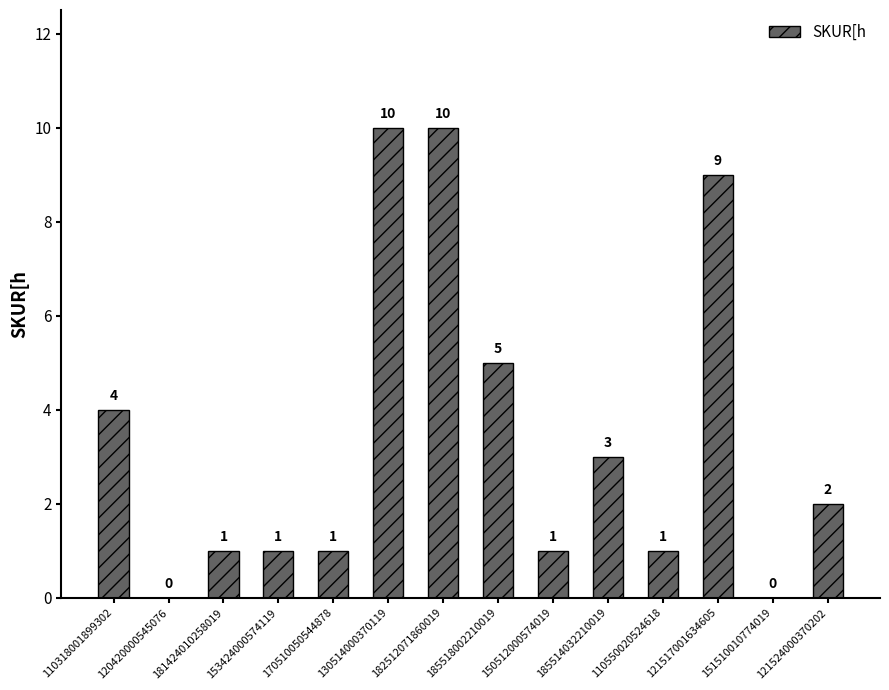

What is the change in value from 130514000370119 to 185514032210019?

-7